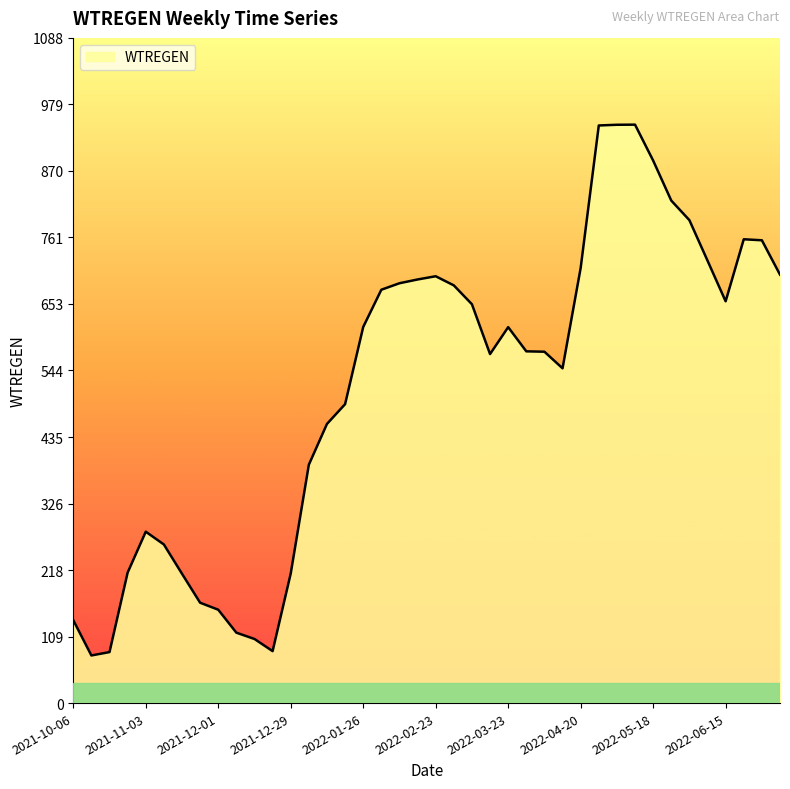

Does the chart have visible grid lines?

No